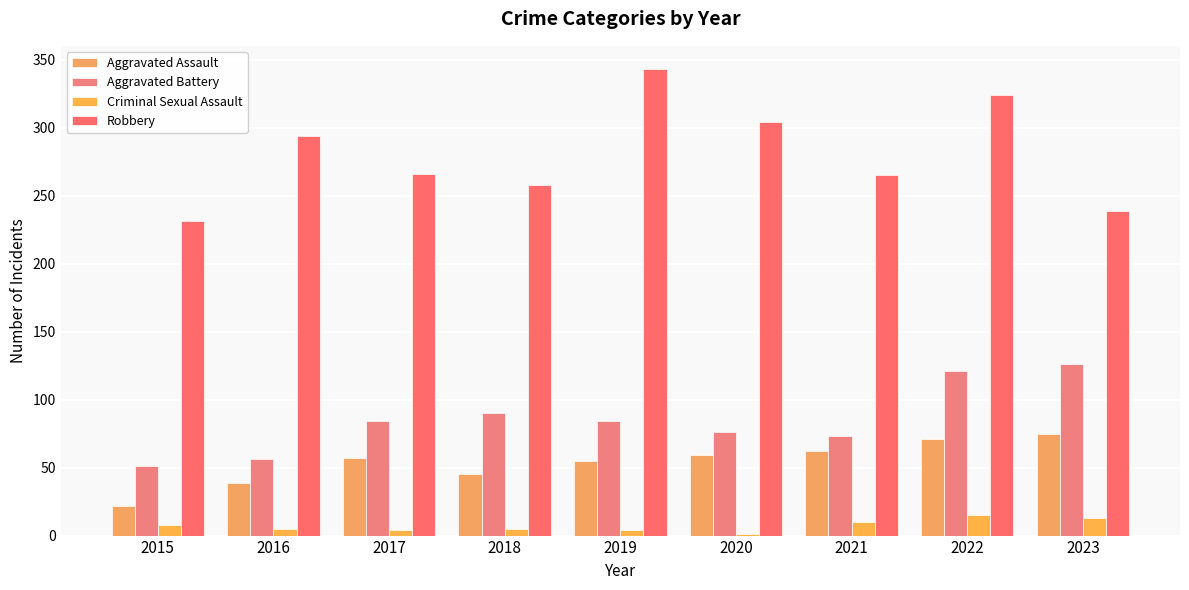

At 2016, list the series in order from smallest to largest.

Criminal Sexual Assault, Aggravated Assault, Aggravated Battery, Robbery